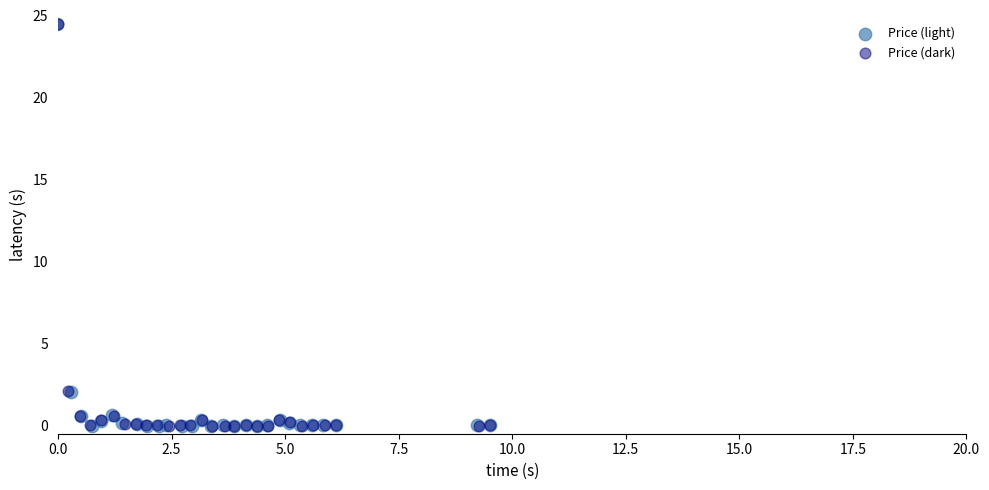

What are all the series names shown in the legend?

Price (light), Price (dark)